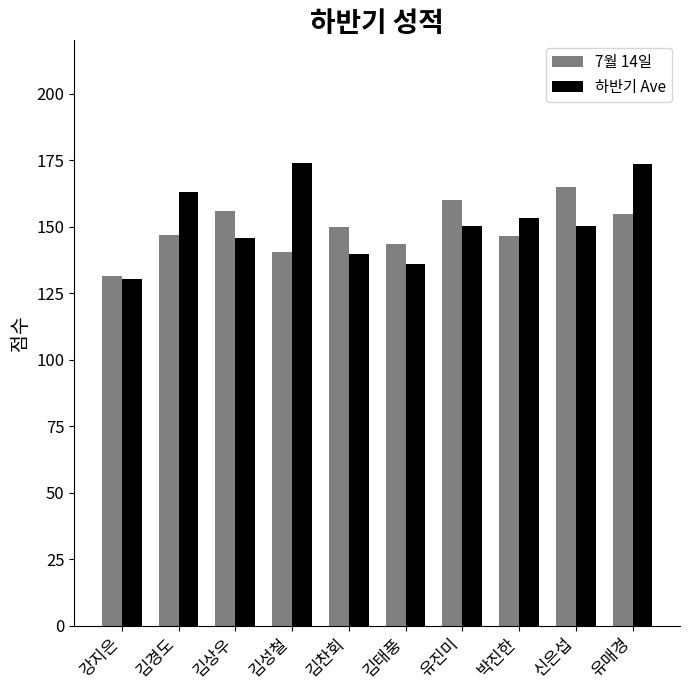

What is the total value across all series at 유매경?

328.0